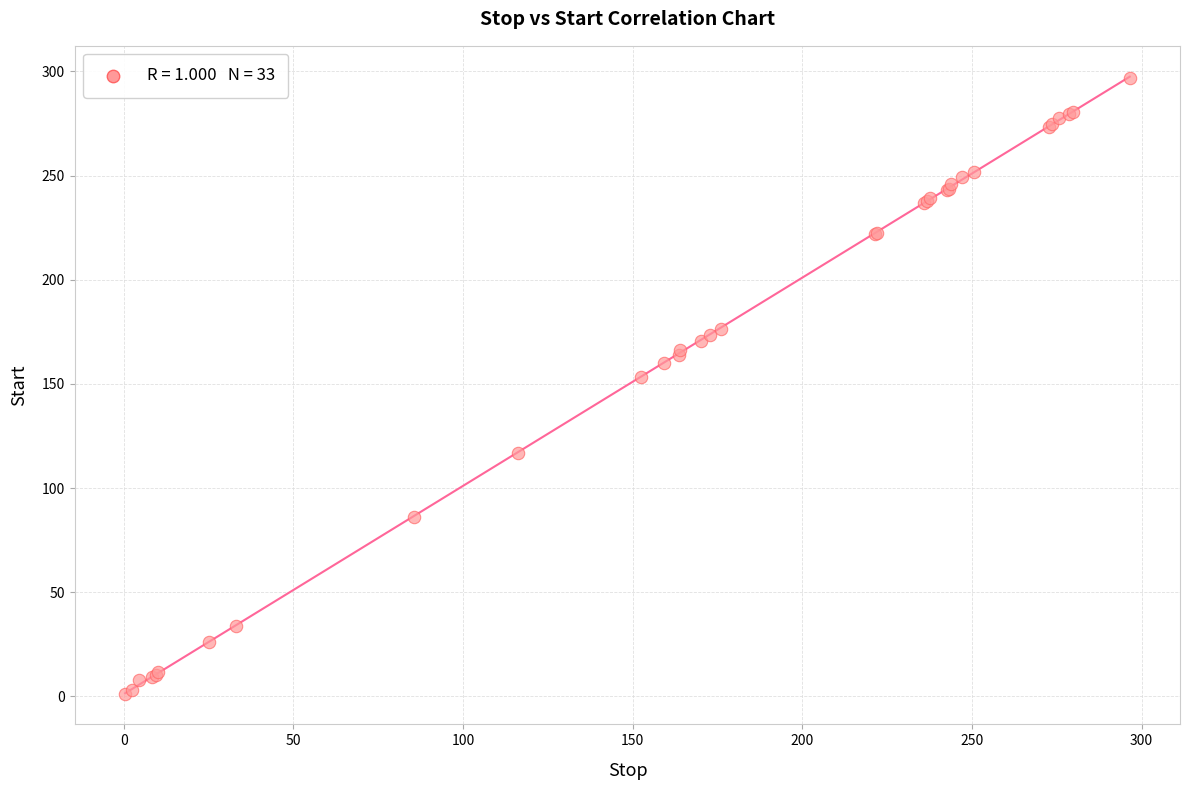

What Y value in the scatter plot is closest to 149?

153.1